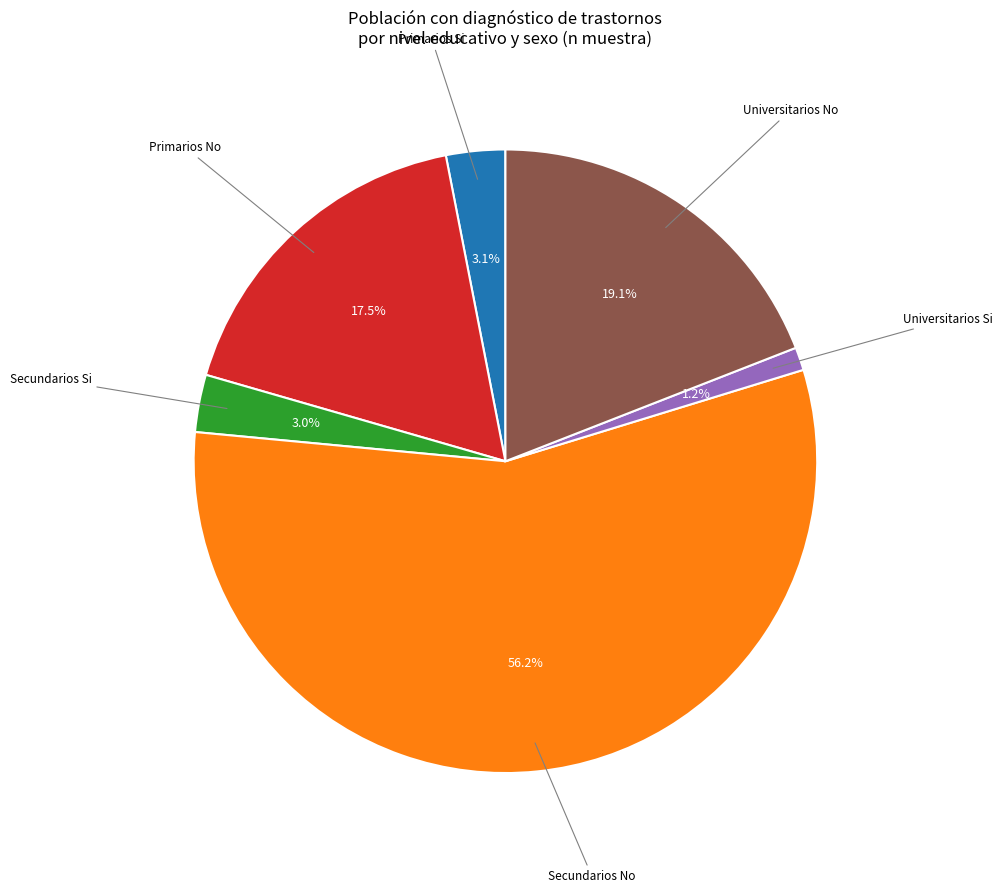

Is there a majority slice in this chart?

Yes